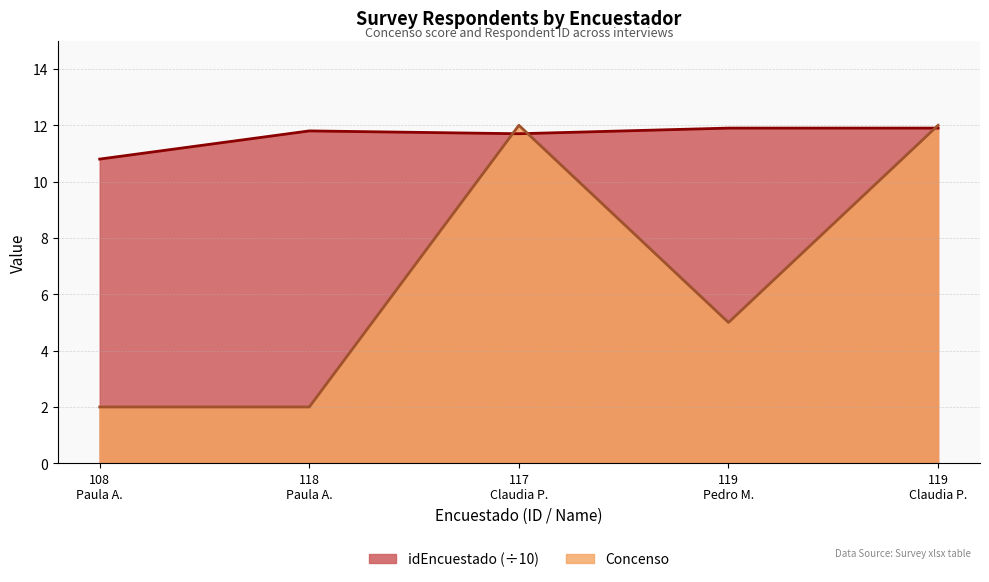

Which series changed the most between 117 Claudia P. and 119 Claudia P.?

idEncuestado